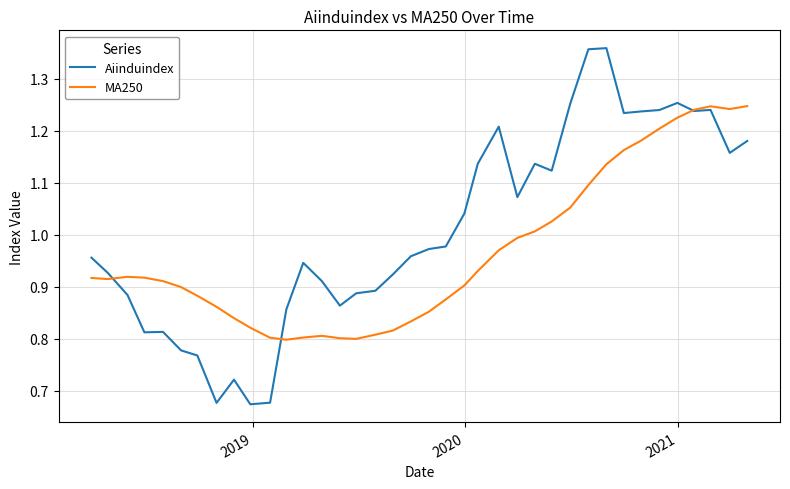

Which series has the largest range (max minus min)?

Aiinduindex